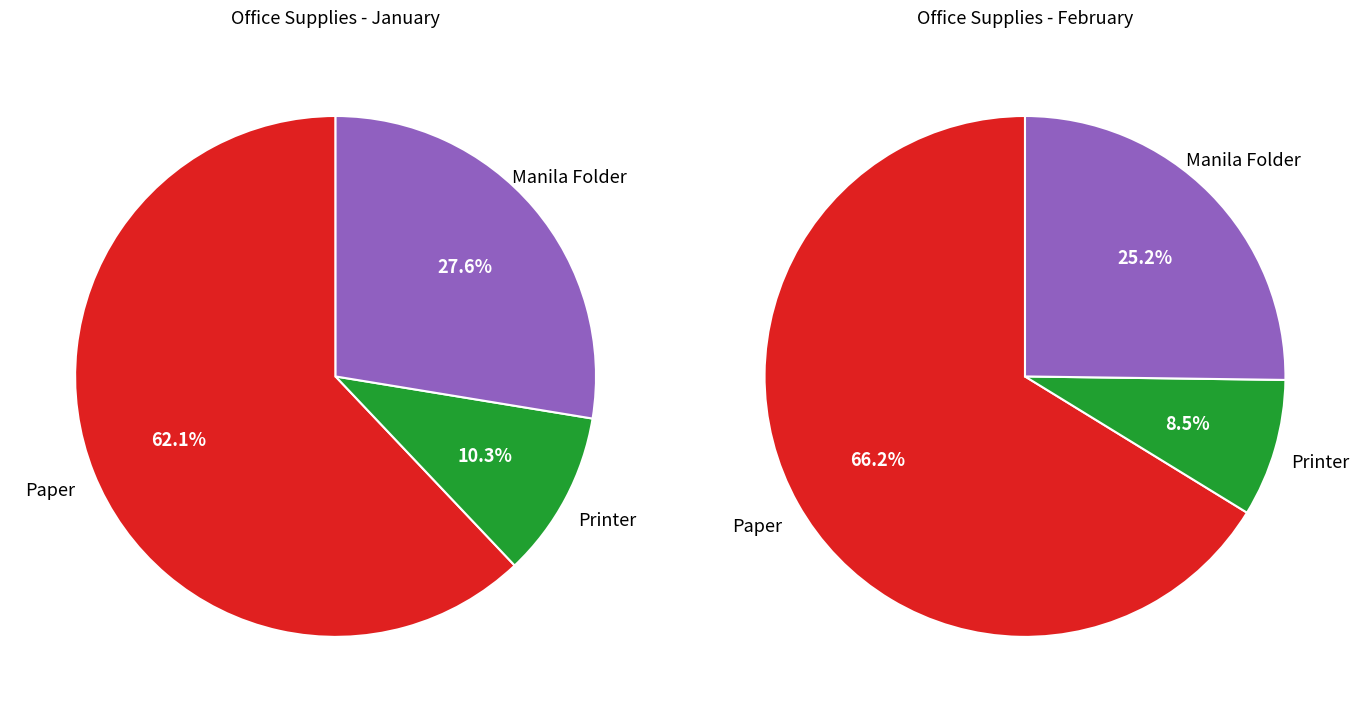

Which series has the widest spread of values?

january_values